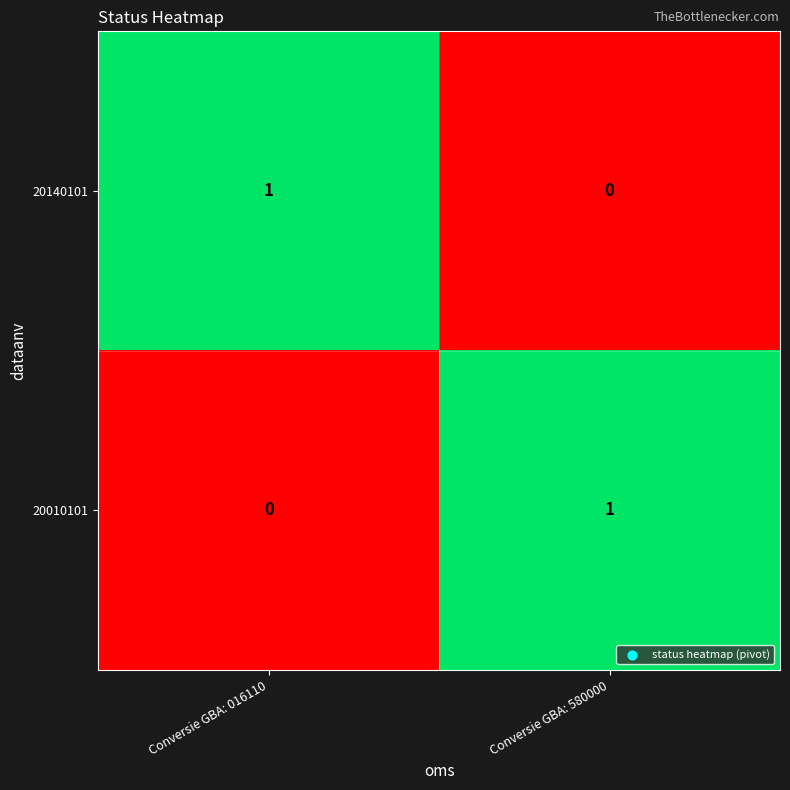

Rank the series at Conversie GBA: 016110 from highest to lowest value.

20140101, 20010101